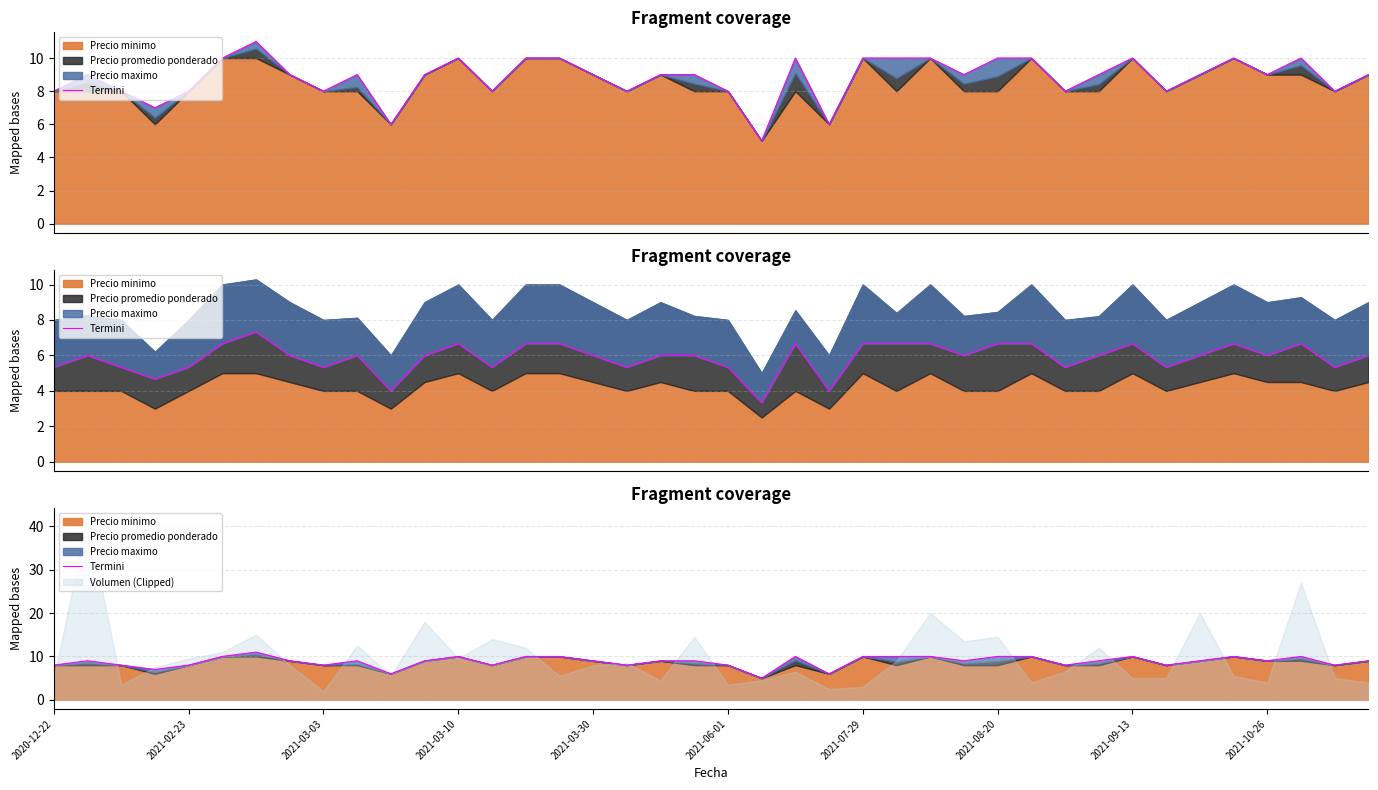

How many lines are shown in the chart?

1